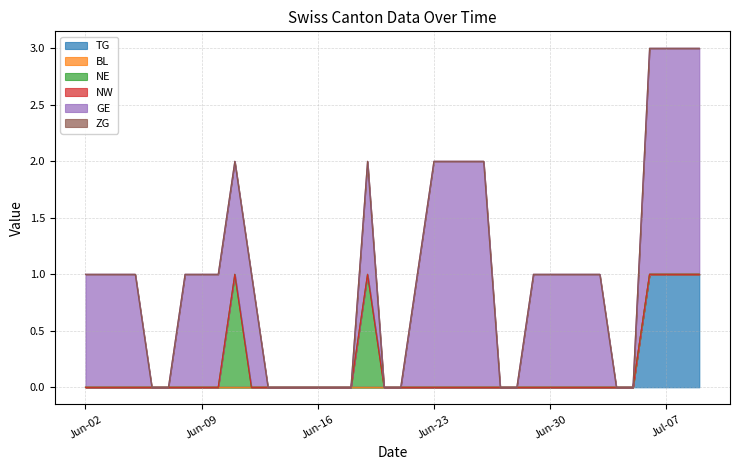

What are all the series names shown in the legend?

TG, BL, NE, NW, GE, ZG